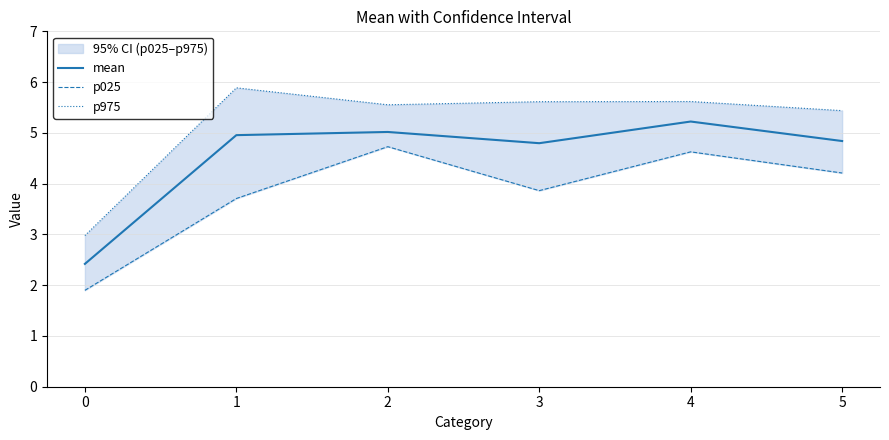

True or false: mean has a value of 5.0 at 2.

True